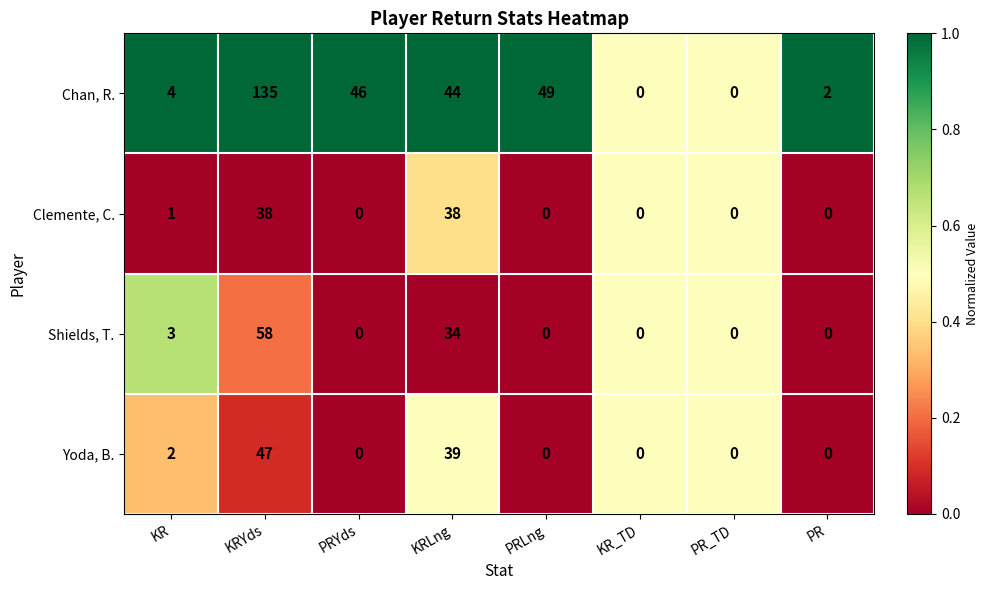

What is the total value across all series at KR?

10